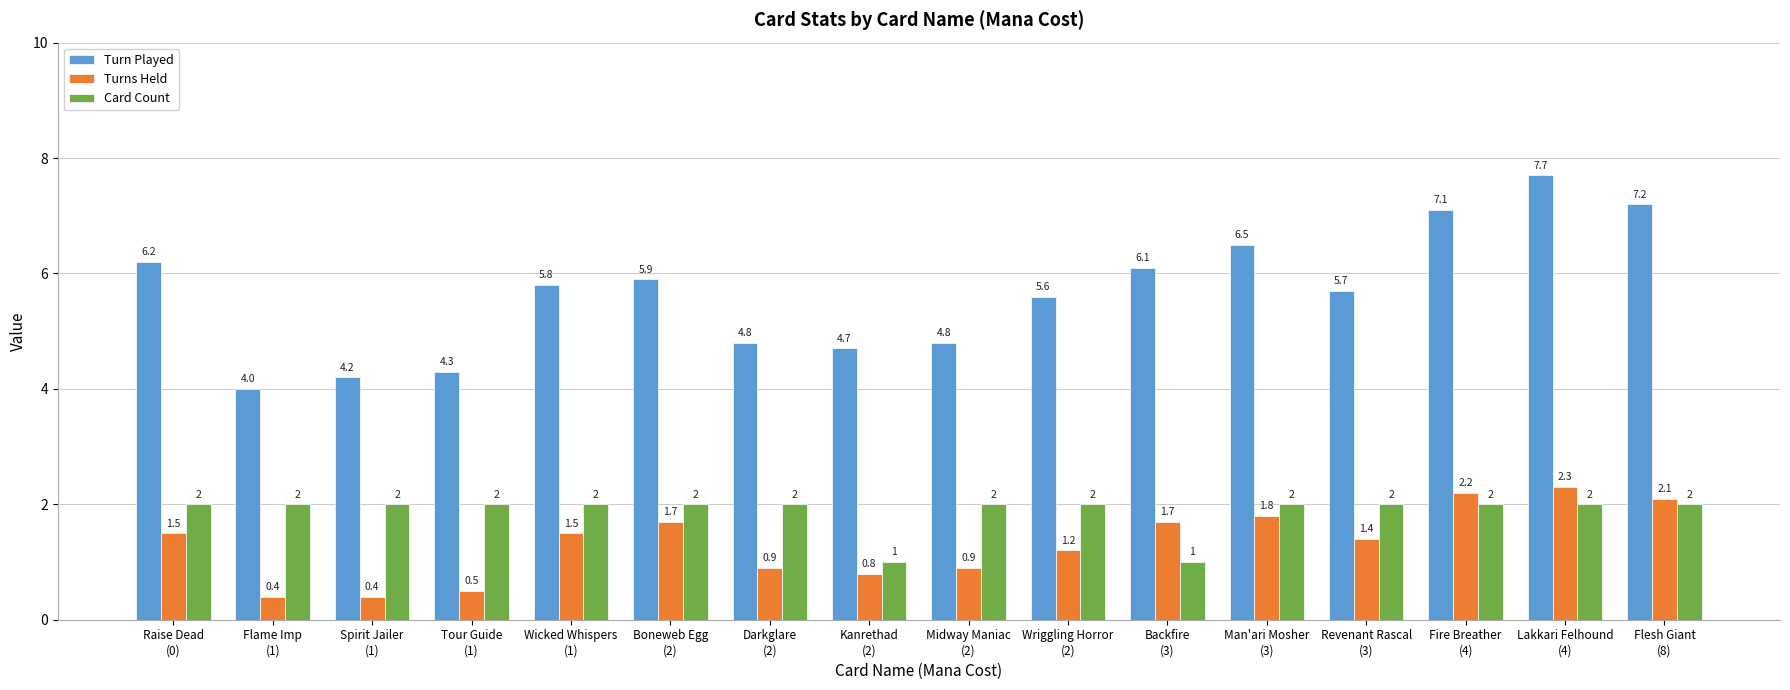

Reading right to left, list all the values displayed in this chart.

Turn Played: Flesh Giant
(8)=7.2	Lakkari Felhound
(4)=7.7	Fire Breather
(4)=7.1	Revenant Rascal
(3)=5.7	Man'ari Mosher
(3)=6.5	Backfire
(3)=6.1	Wriggling Horror
(2)=5.6	Midway Maniac
(2)=4.8	Kanrethad
(2)=4.7	Darkglare
(2)=4.8	Boneweb Egg
(2)=5.9	Wicked Whispers
(1)=5.8	Tour Guide
(1)=4.3	Spirit Jailer
(1)=4.2	Flame Imp
(1)=4.0	Raise Dead
(0)=6.2
Turns Held: Flesh Giant
(8)=2.1	Lakkari Felhound
(4)=2.3	Fire Breather
(4)=2.2	Revenant Rascal
(3)=1.4	Man'ari Mosher
(3)=1.8	Backfire
(3)=1.7	Wriggling Horror
(2)=1.2	Midway Maniac
(2)=0.9	Kanrethad
(2)=0.8	Darkglare
(2)=0.9	Boneweb Egg
(2)=1.7	Wicked Whispers
(1)=1.5	Tour Guide
(1)=0.5	Spirit Jailer
(1)=0.4	Flame Imp
(1)=0.4	Raise Dead
(0)=1.5
Card Count: Flesh Giant
(8)=2.0	Lakkari Felhound
(4)=2.0	Fire Breather
(4)=2.0	Revenant Rascal
(3)=2.0	Man'ari Mosher
(3)=2.0	Backfire
(3)=1.0	Wriggling Horror
(2)=2.0	Midway Maniac
(2)=2.0	Kanrethad
(2)=1.0	Darkglare
(2)=2.0	Boneweb Egg
(2)=2.0	Wicked Whispers
(1)=2.0	Tour Guide
(1)=2.0	Spirit Jailer
(1)=2.0	Flame Imp
(1)=2.0	Raise Dead
(0)=2.0